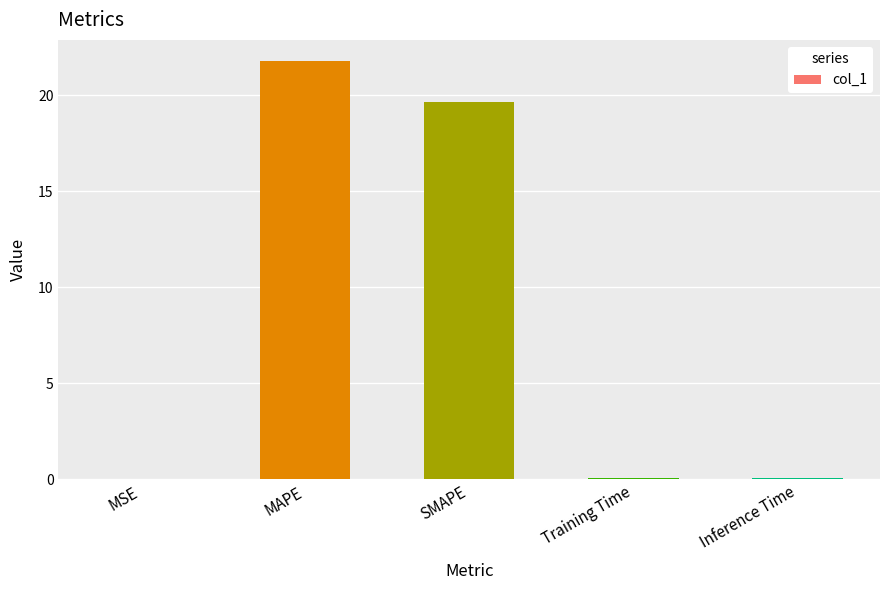

What is the sum of all values?

41.6